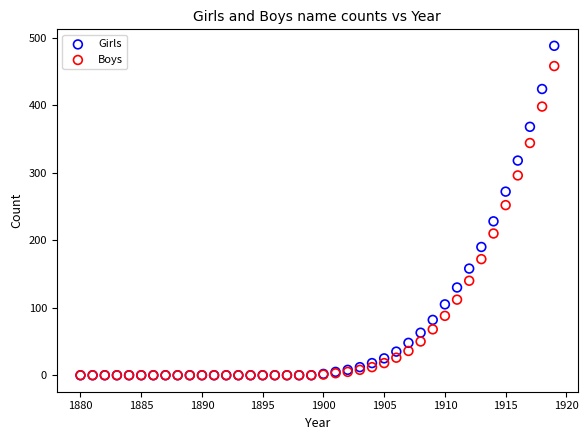

Which series has the largest Y range (max minus min)?

Girls